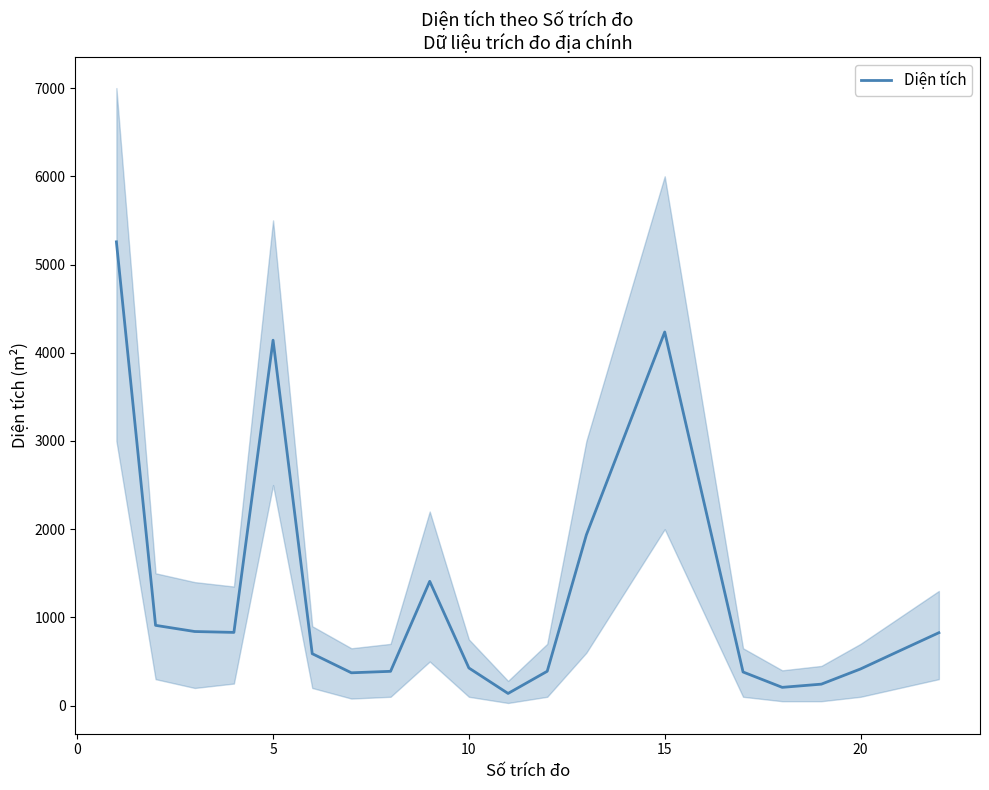

What is the average value?

1228.0